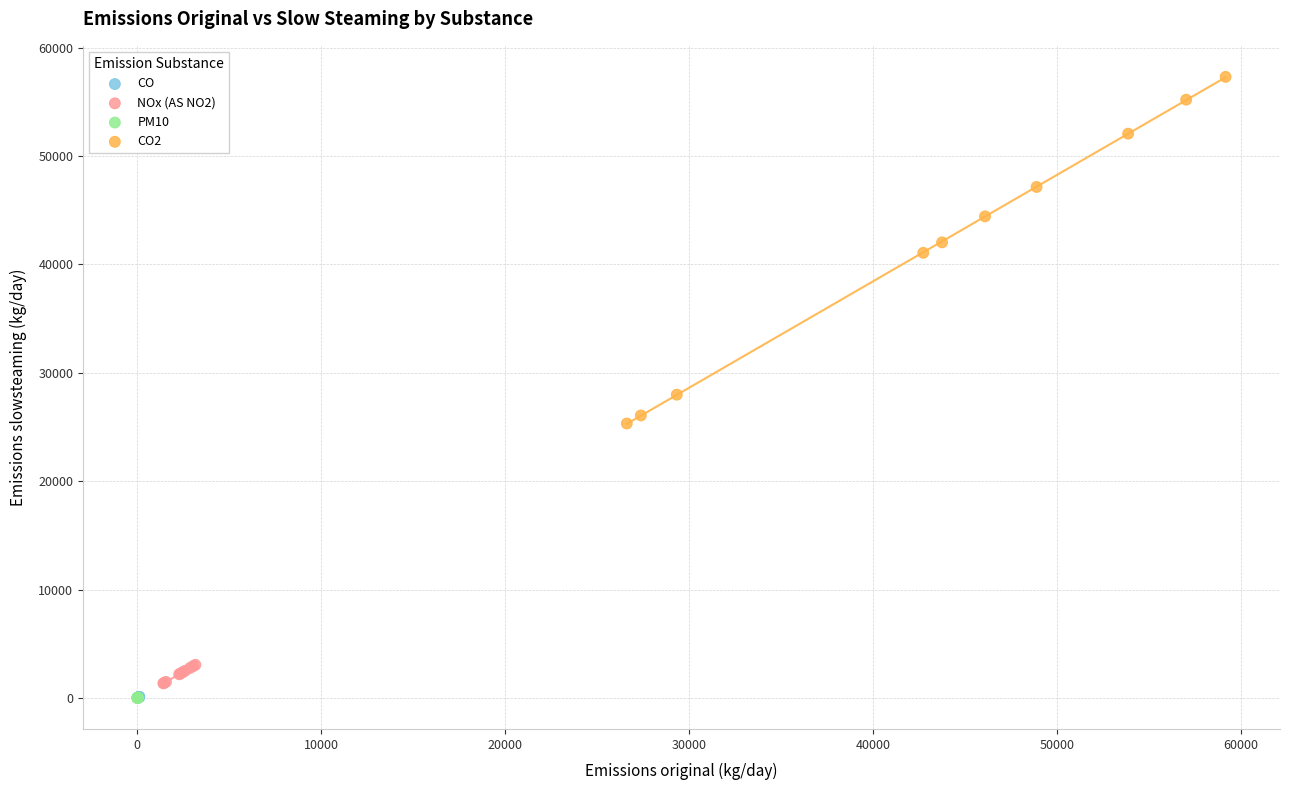

Which series reaches the maximum Y coordinate?

CO2